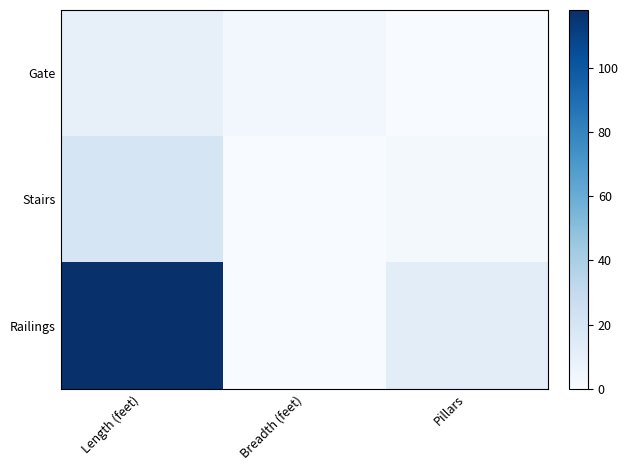

At which category is the sum across all series the highest?

Length (feet)